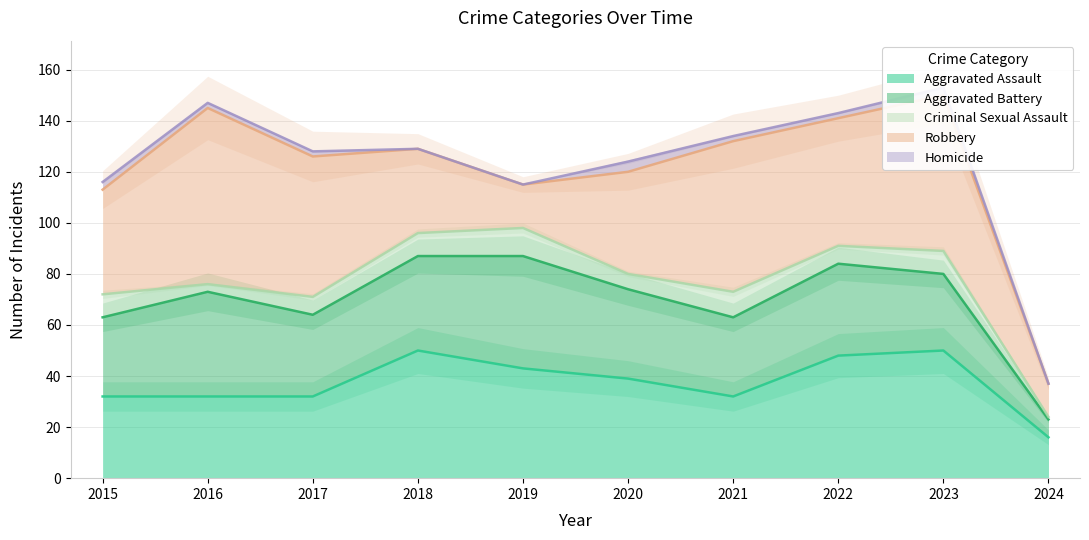

How many values in Homicide are above zero?

7